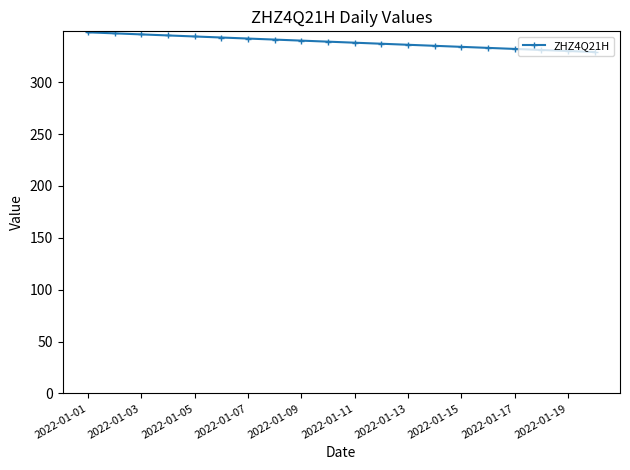

What is the minimum value shown in the chart?

329